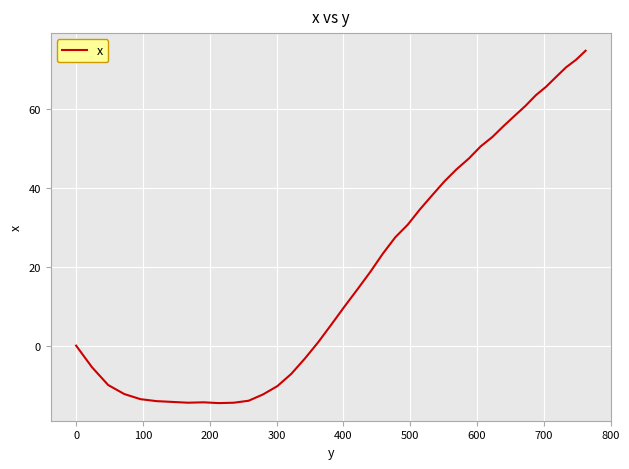

What is the smallest value displayed?

-14.6